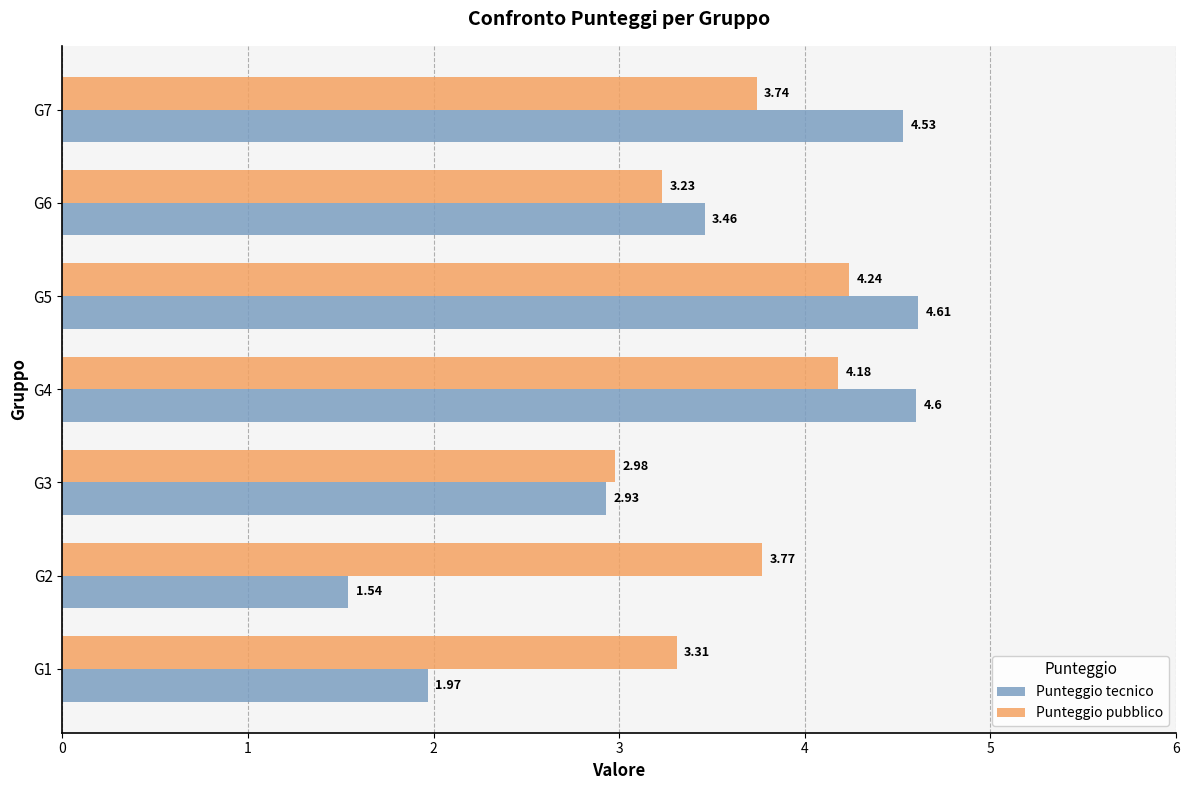

What is the difference between the highest and lowest values at G2?

2.2